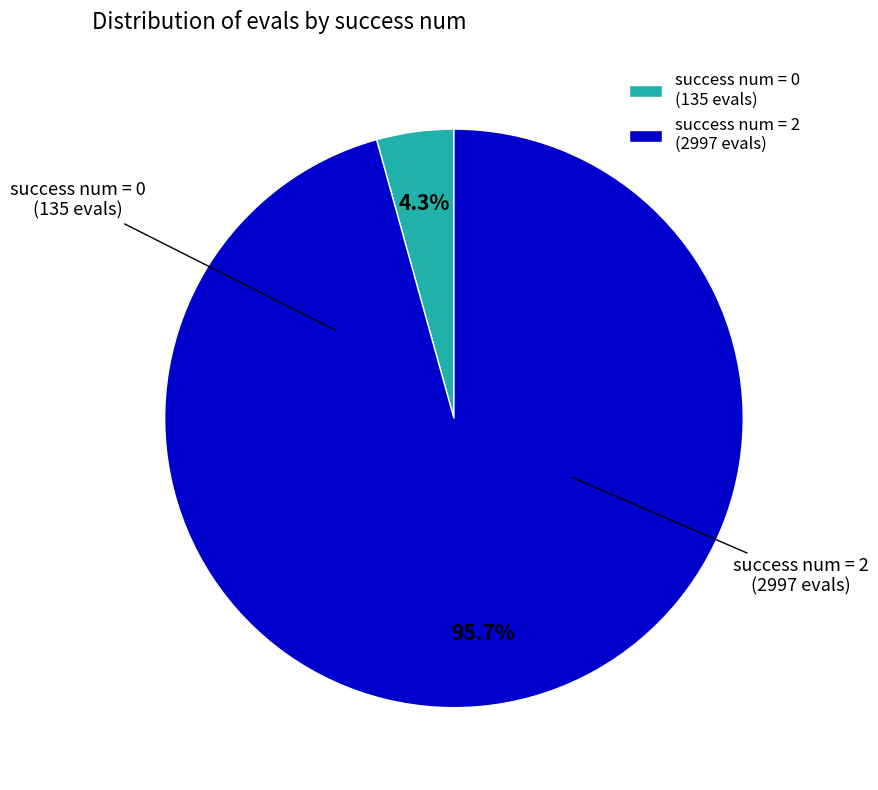

Between success num = 0 and success num = 2, which is larger?

success num = 2